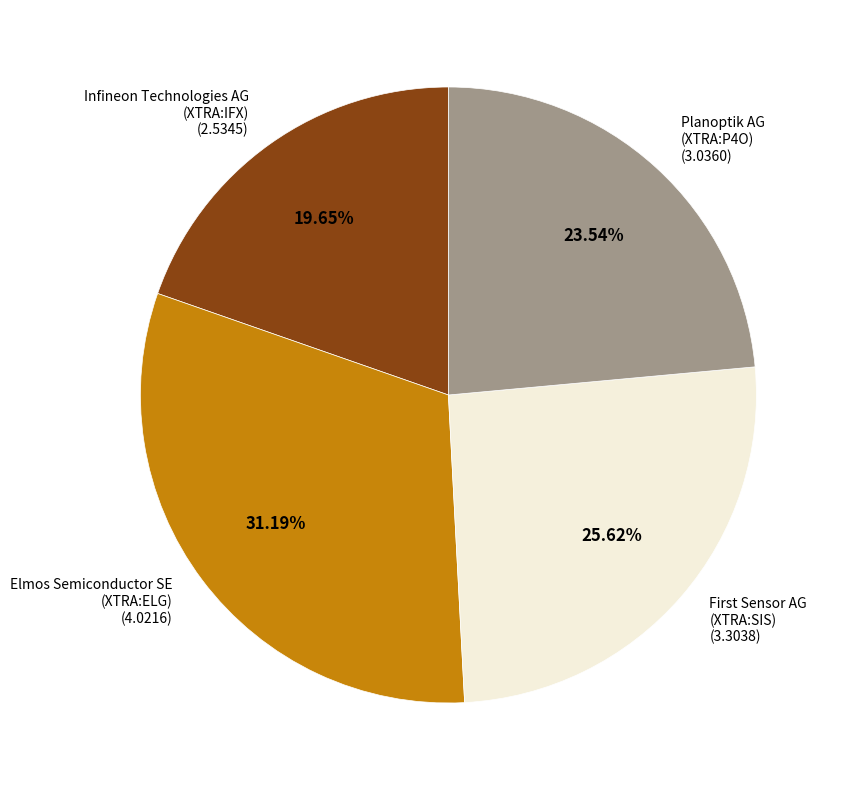

Is it true that Infineon Technologies AG (XTRA:IFX) is 20% of the pie?

True